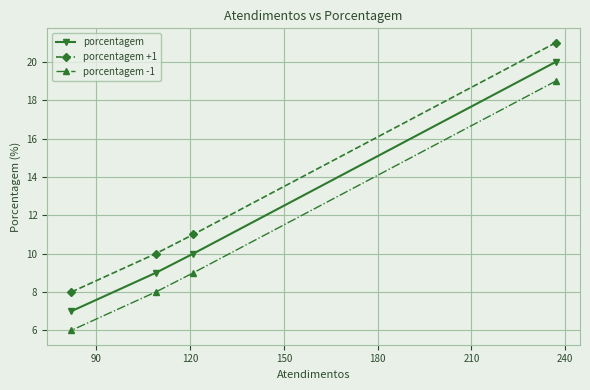

Rank the series by their maximum value, from lowest to highest.

porcentagem -1, porcentagem, porcentagem +1